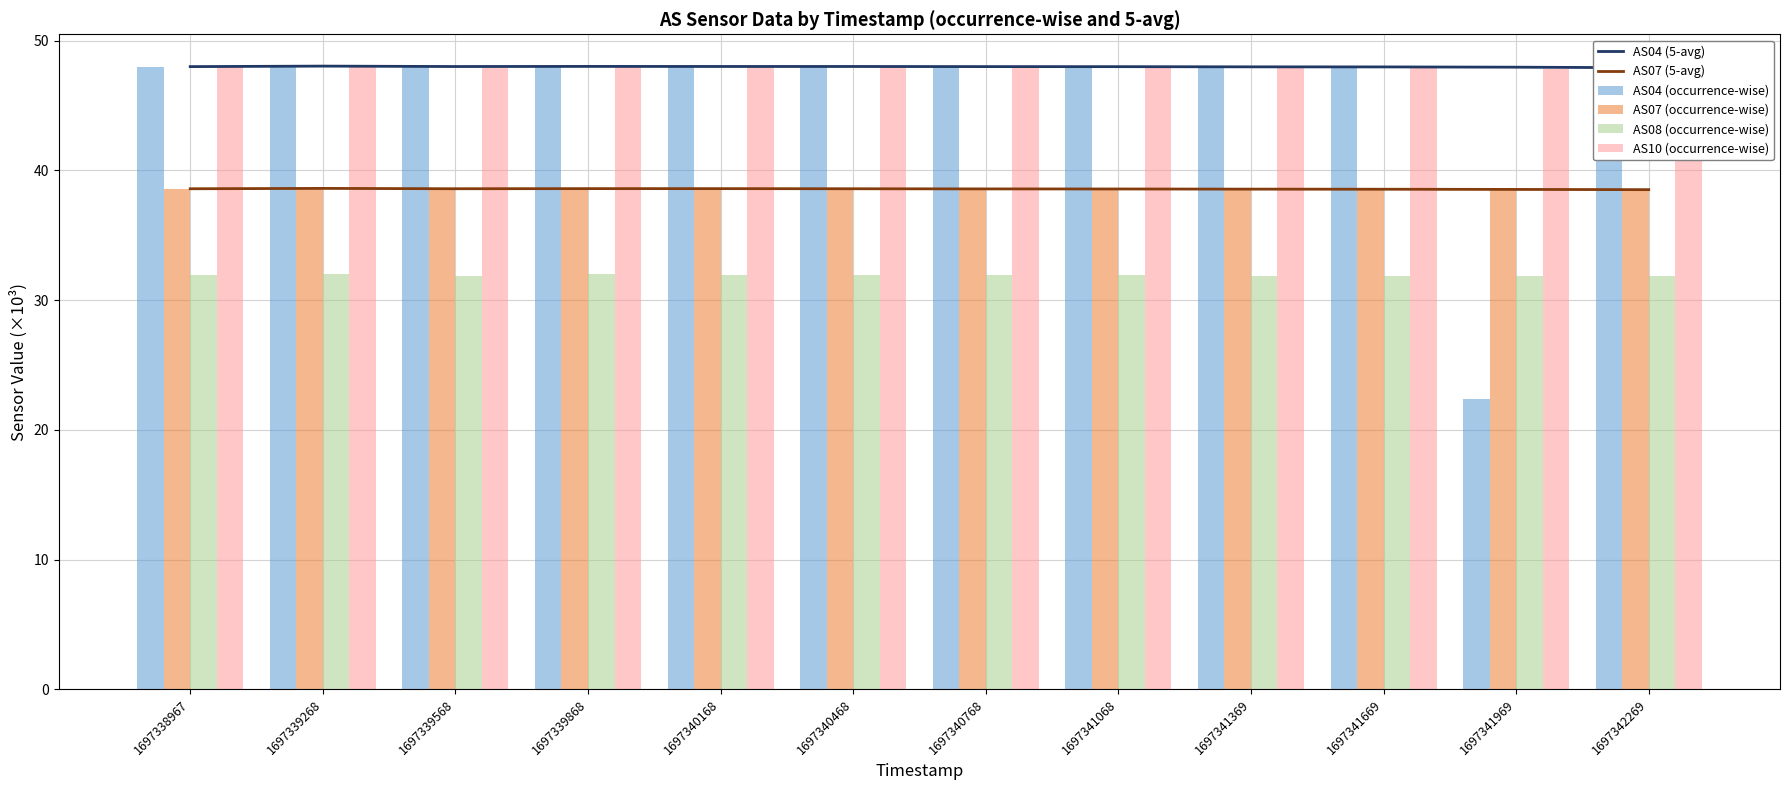

What value does the AS04 (5-avg) series have at 1697341068?

48.0